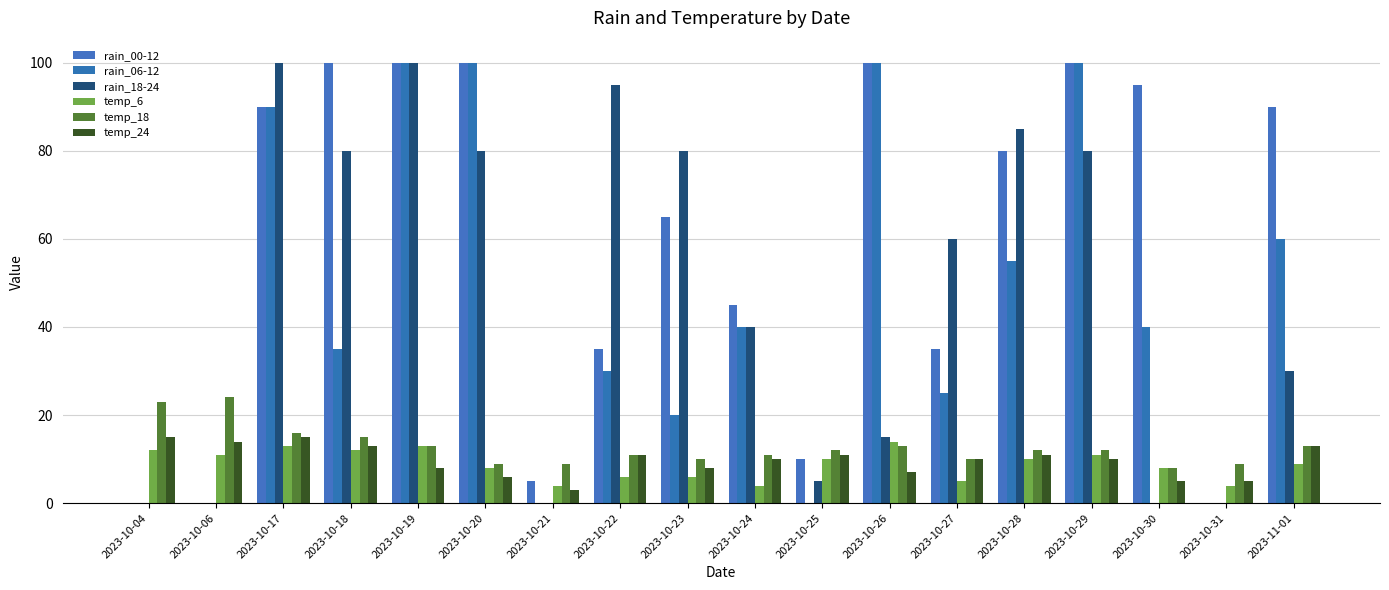

Read the rain_18-24 value at 2023-10-24.

40